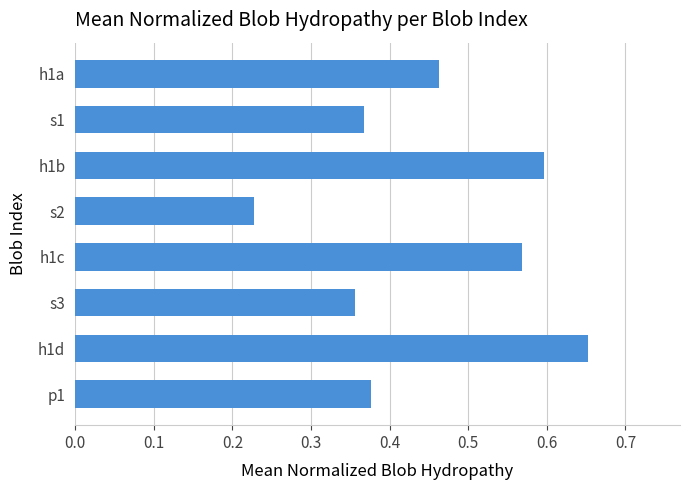

Which has a higher value, p1 or h1a?

h1a